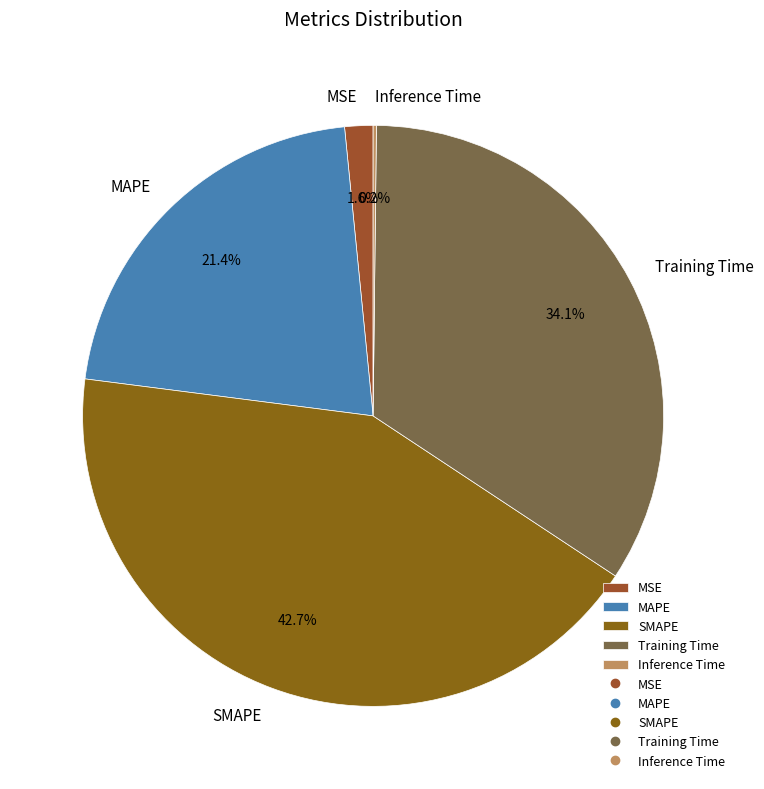

The MAPE slice represents 21% of the pie. True or false?

True